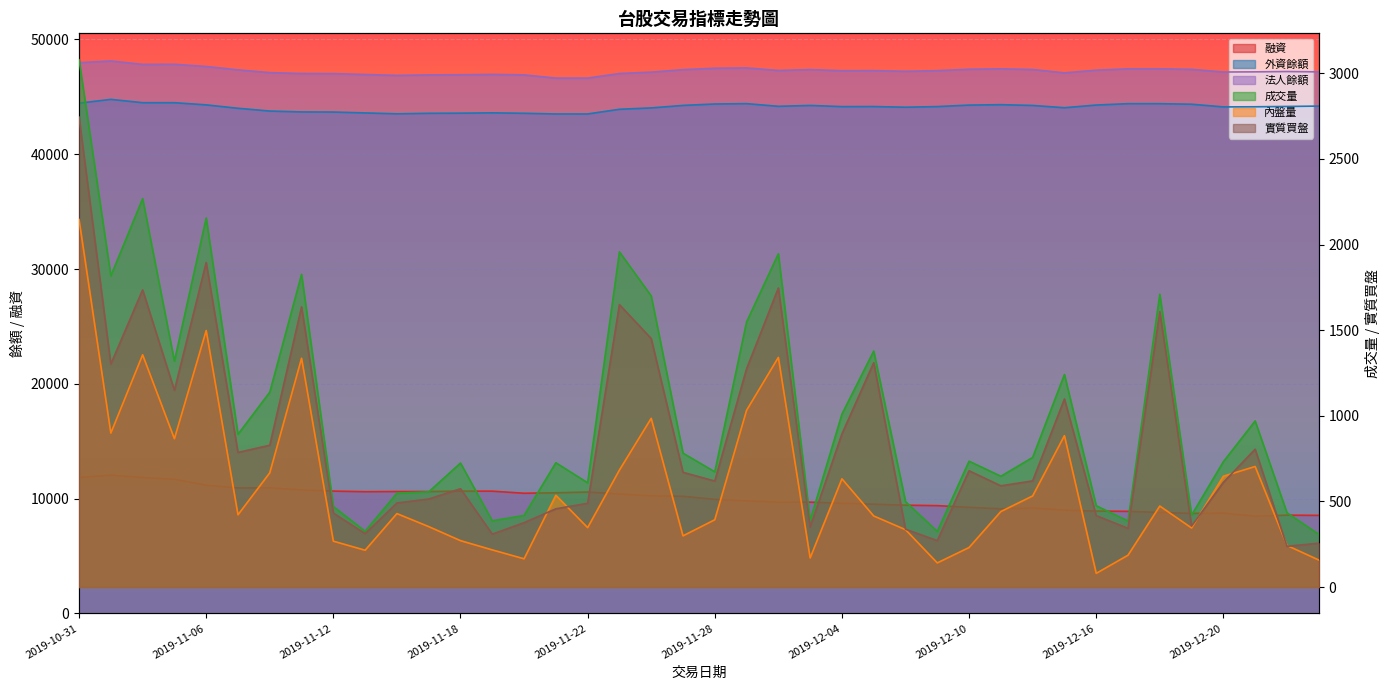

How many values in the 外資餘額 series exceed 44151?

19